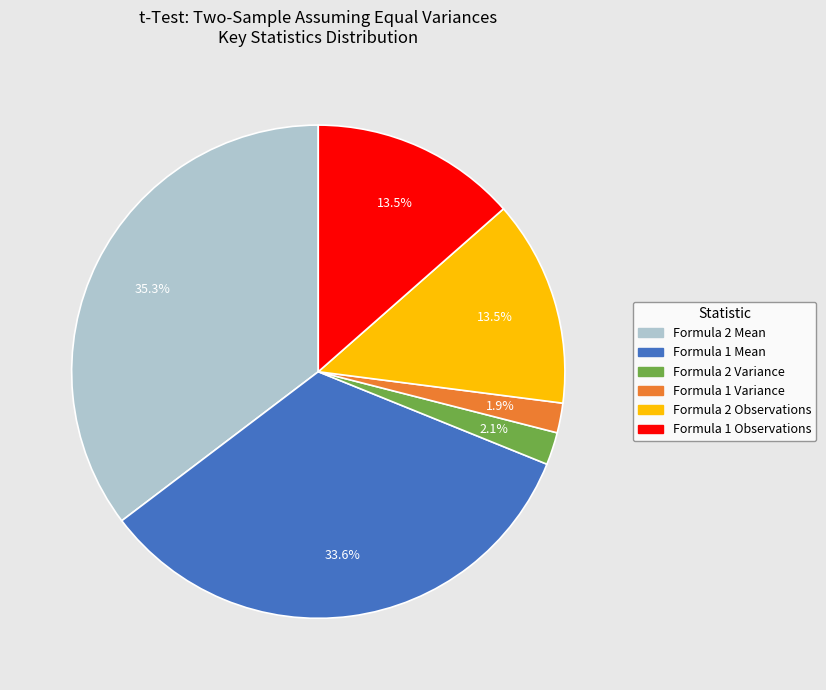

To the nearest percent, what percentage of the pie is Formula 2 Mean?

35%